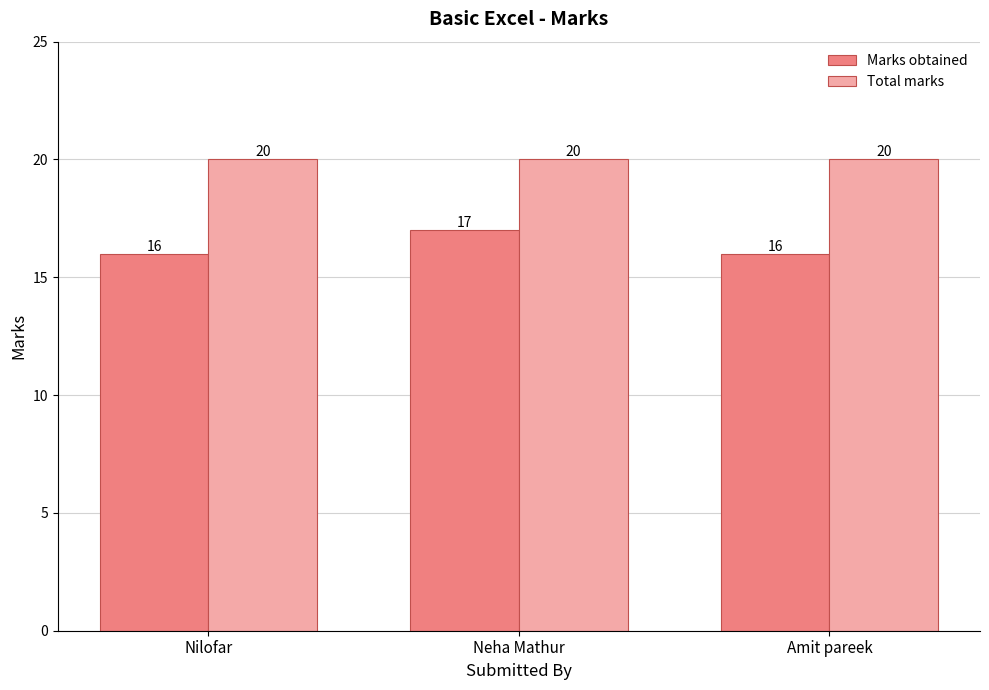

Does the chart contain any negative values?

No